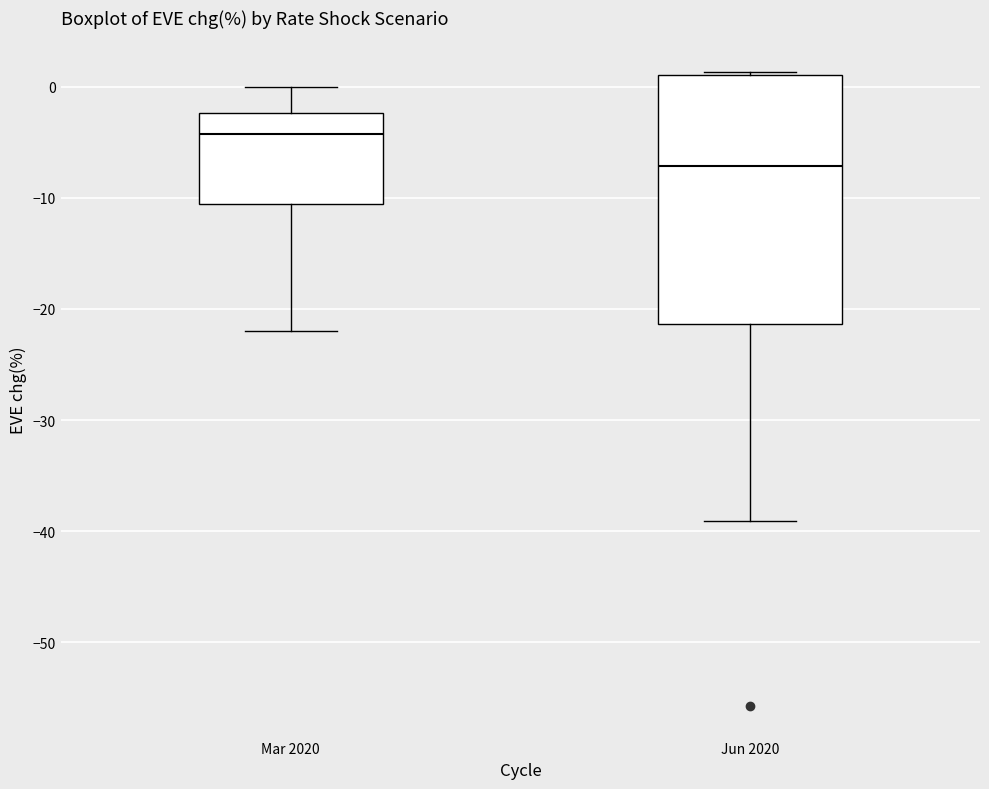

Which box's median line is the highest?

Mar 2020